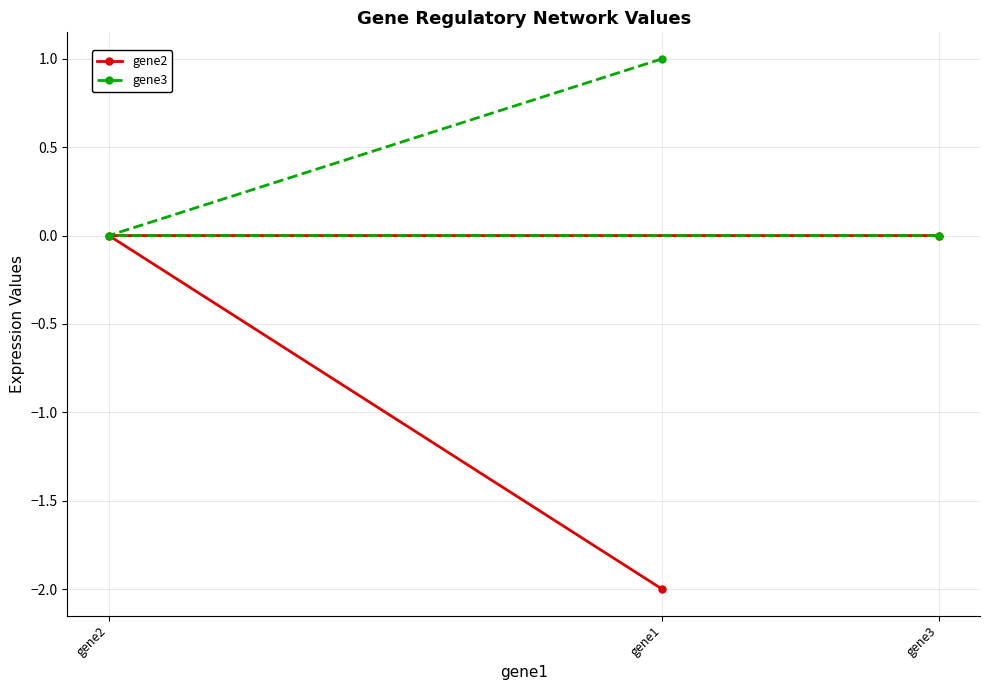

Reading left to right, extract all data points from this chart.

gene2: gene2=0	gene1=-2	gene3=0
gene3: gene2=0	gene1=1	gene3=0